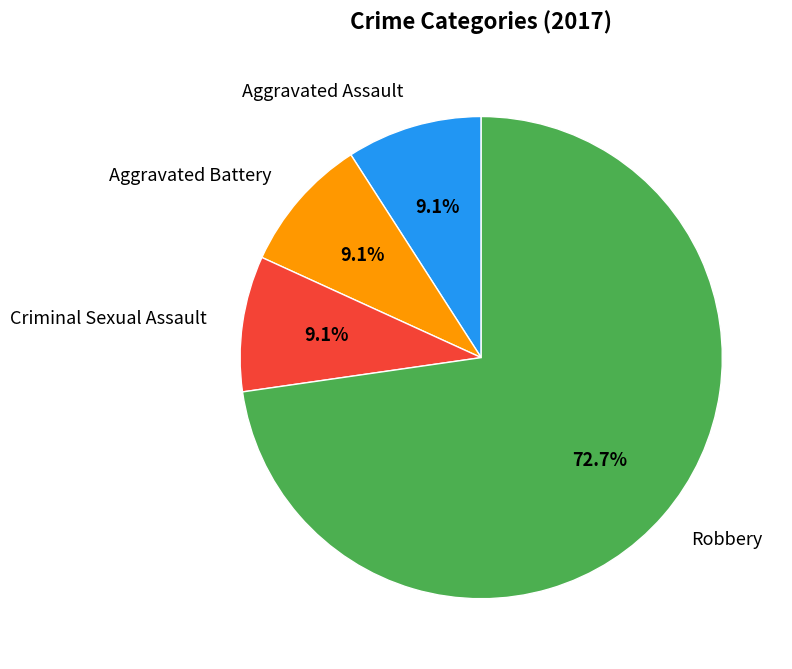

To the nearest percent, what is the combined percentage of Aggravated Battery and Aggravated Assault?

18%